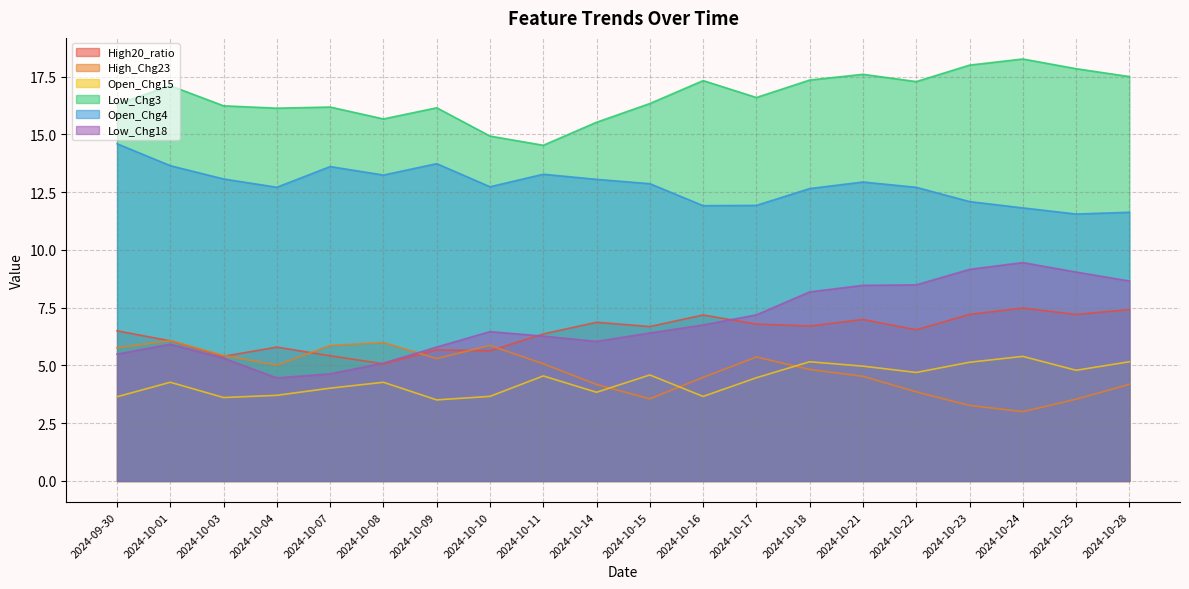

At which category is the sum across all series the highest?

2024-10-21